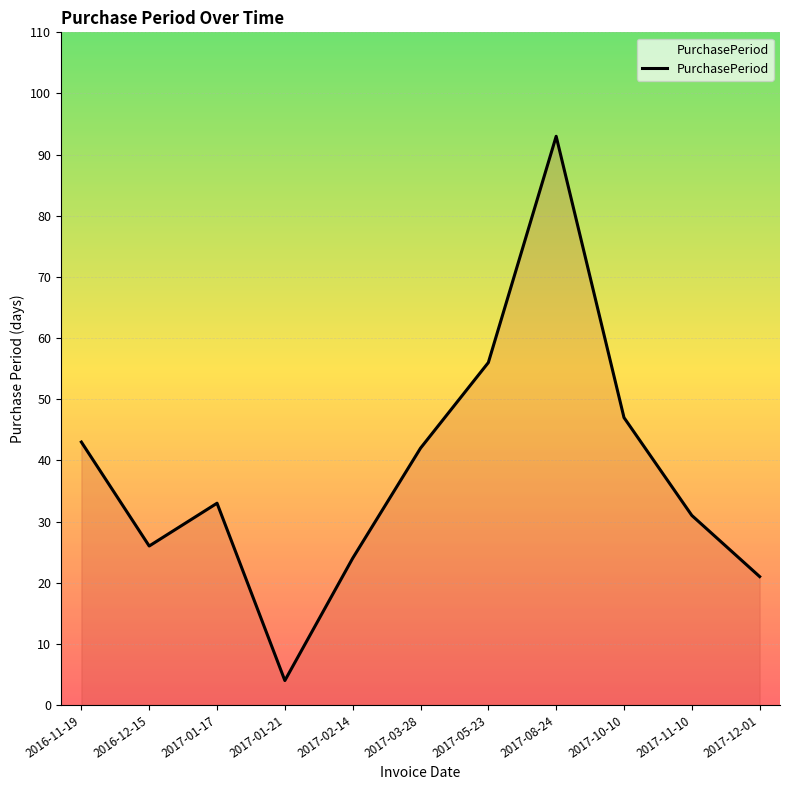

Rank the categories by value from lowest to highest.

2017-01-21, 2017-12-01, 2017-02-14, 2016-12-15, 2017-11-10, 2017-01-17, 2017-03-28, 2016-11-19, 2017-10-10, 2017-05-23, 2017-08-24